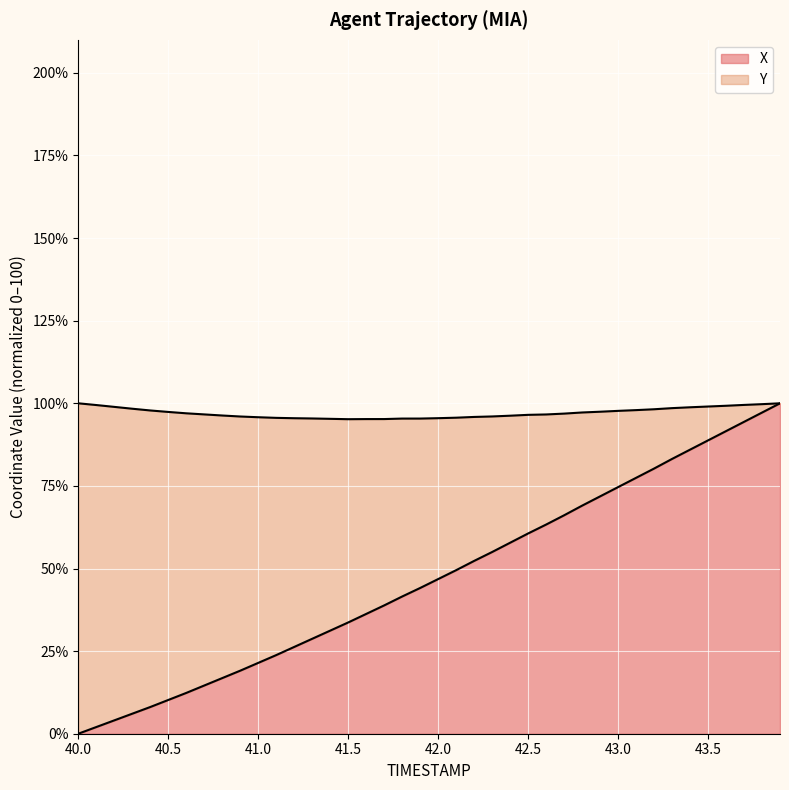

What is the total value across all series at 40.5?

97.4